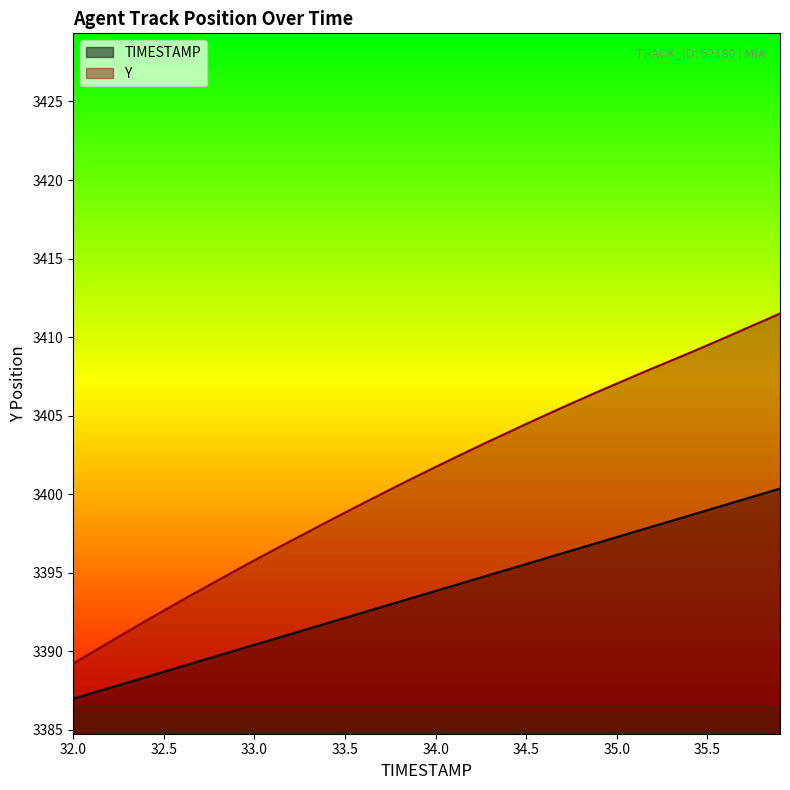

How many categories are shown in the chart?

40